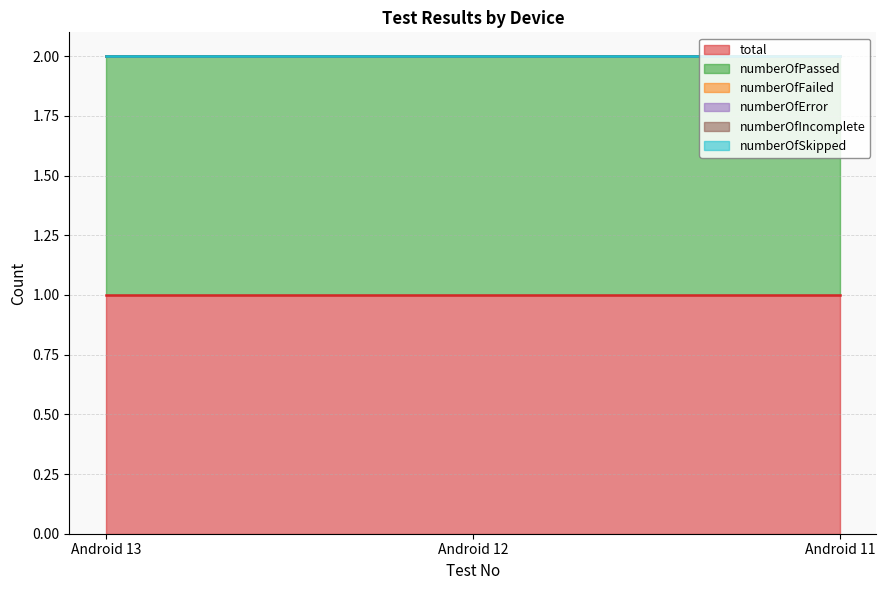

Reading right to left, what are all the values shown in this chart?

total: Android 11=1	Android 12=1	Android 13=1
numberOfPassed: Android 11=1	Android 12=1	Android 13=1
numberOfFailed: Android 11=0	Android 12=0	Android 13=0
numberOfError: Android 11=0	Android 12=0	Android 13=0
numberOfIncomplete: Android 11=0	Android 12=0	Android 13=0
numberOfSkipped: Android 11=0	Android 12=0	Android 13=0